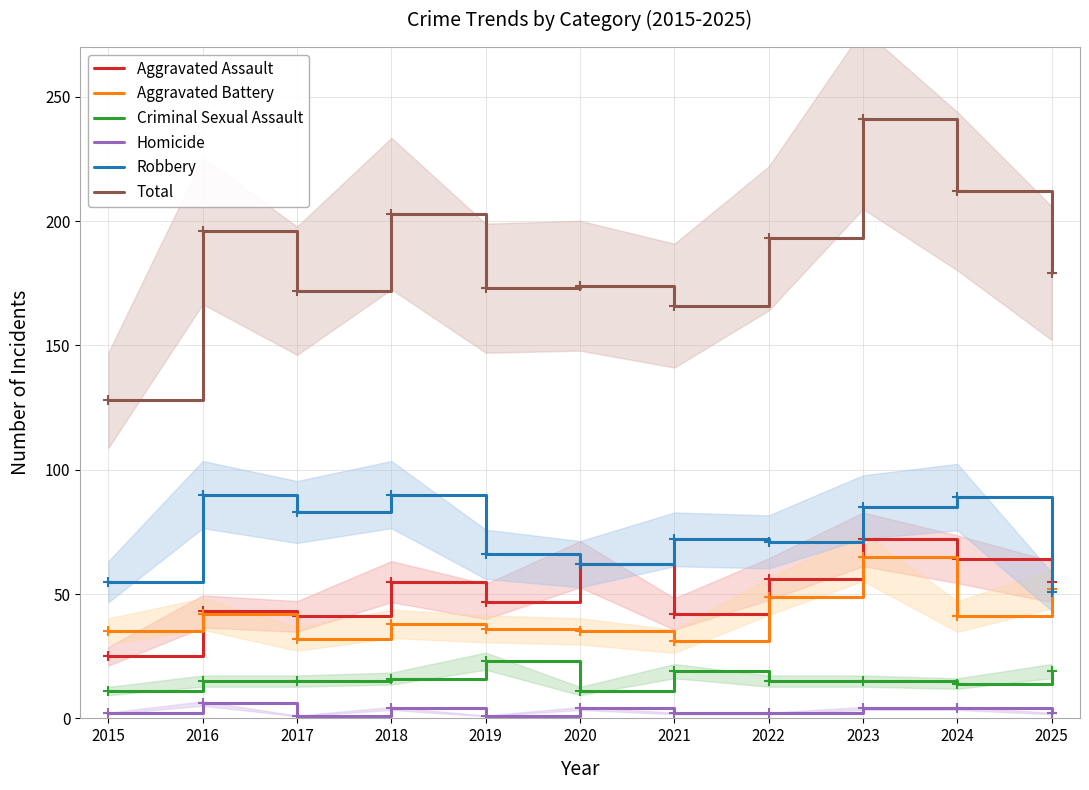

Which category has the highest value in the Criminal Sexual Assault series?

2019